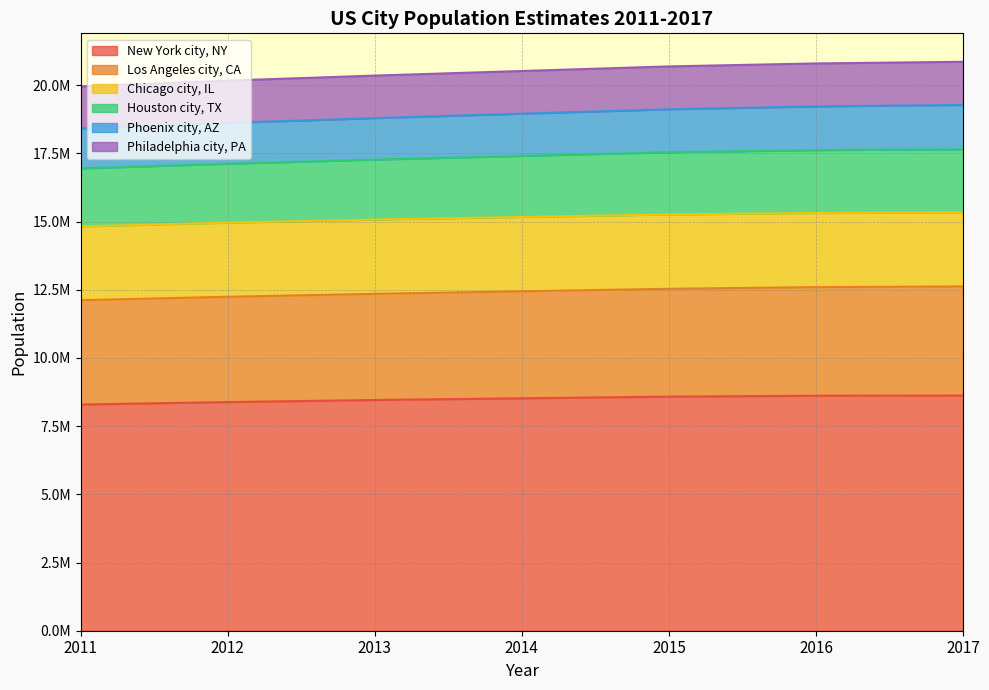

True or false: Phoenix city, AZ and New York city, NY intersect in this chart.

False